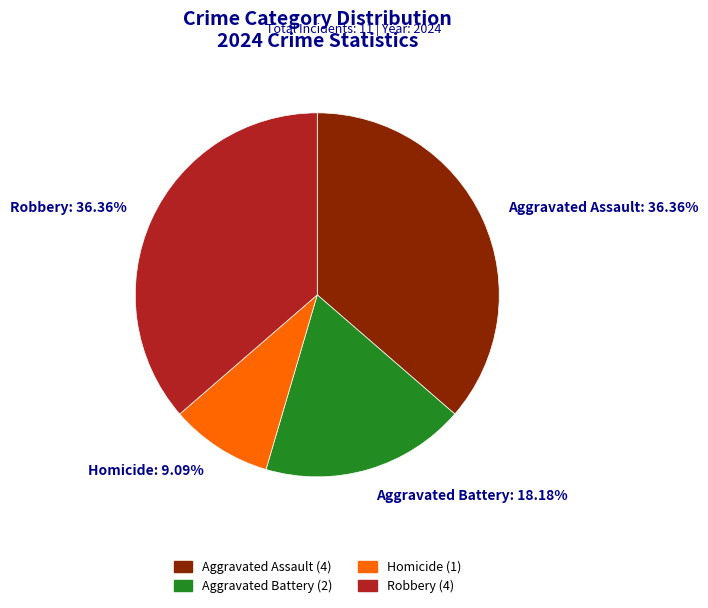

True or false: Aggravated Battery accounts for 8% of the total.

False